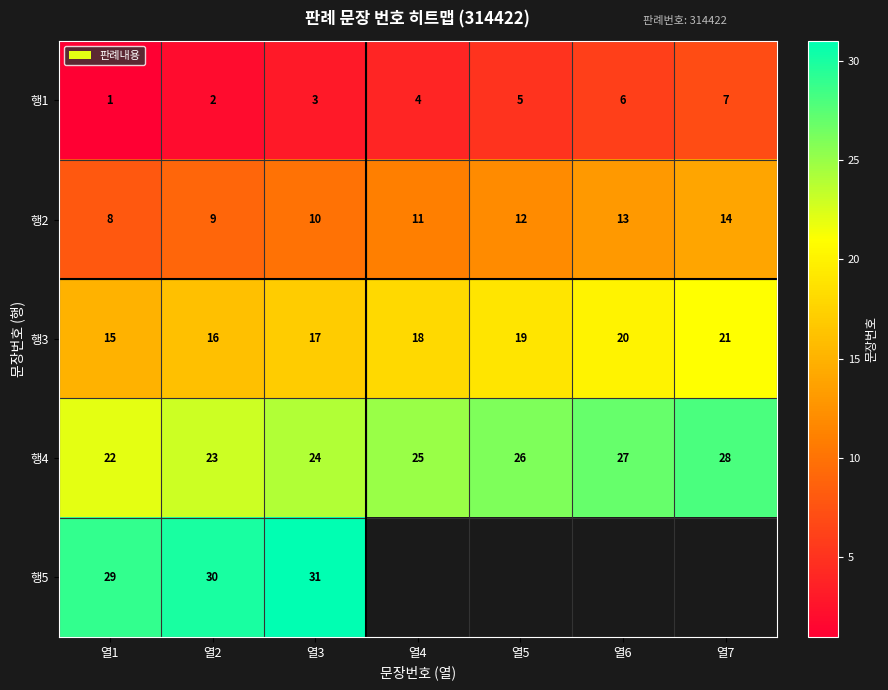

How many 행1 values are between 2 and 6?

5